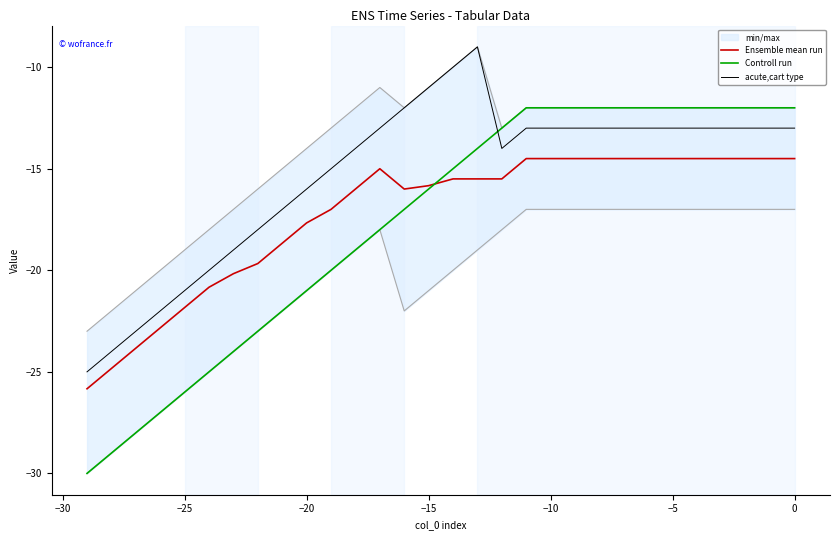

What is the sum of all Controll run values?

-411.0